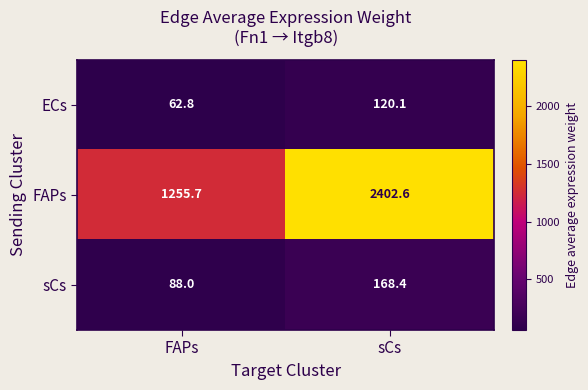

What is the highest value of the FAPs series?

2402.6